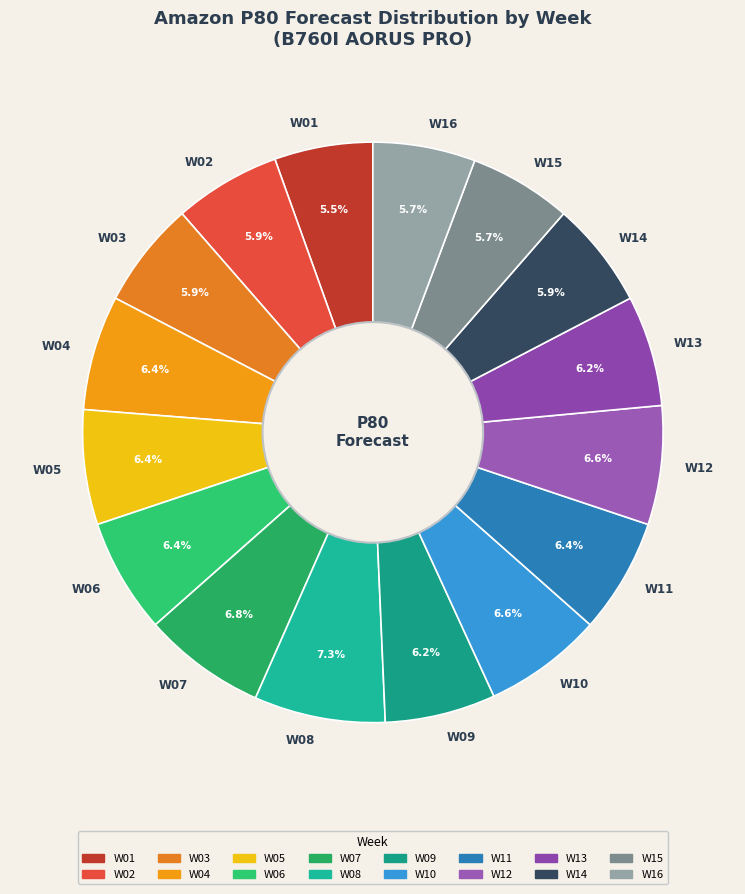

The W12 slice represents 7% of the pie. True or false?

True